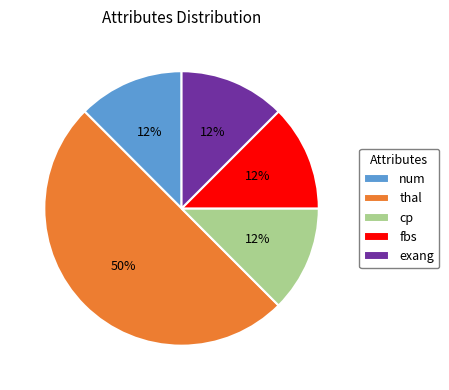

To the nearest percent, what is the average slice percentage?

20%